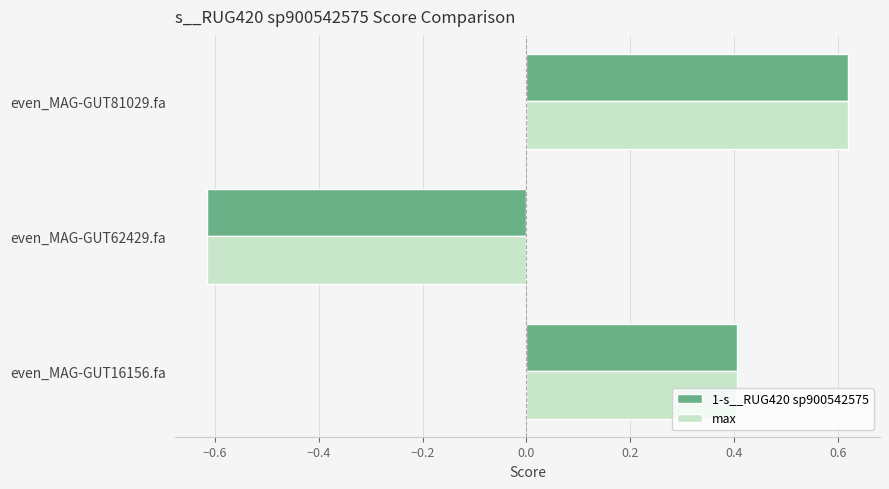

At which label is 1-s__RUG420 sp900542575 closest to 0?

even_MAG-GUT16156.fa